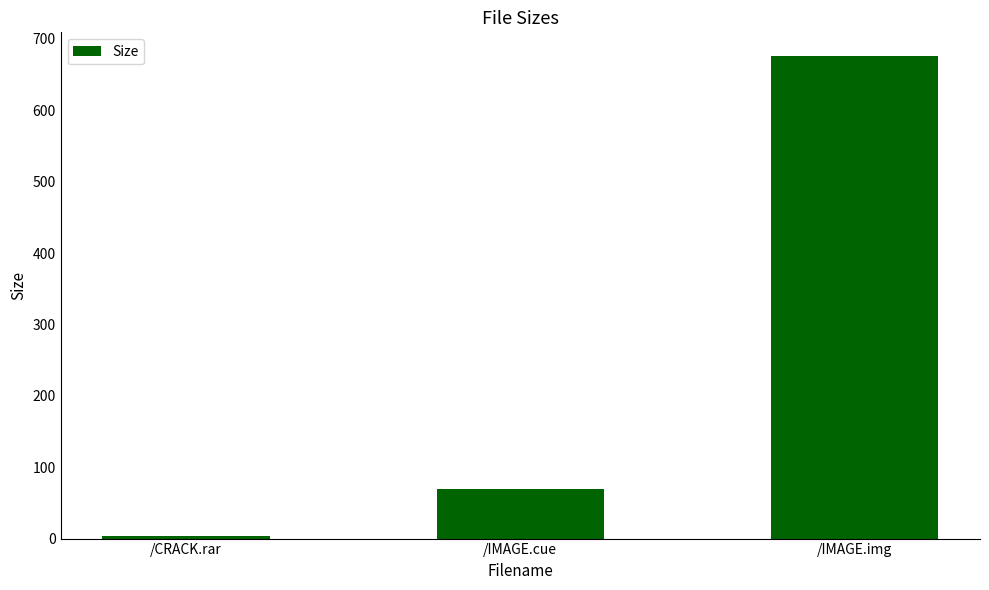

What is the approximate value at /IMAGE.img?

675.5